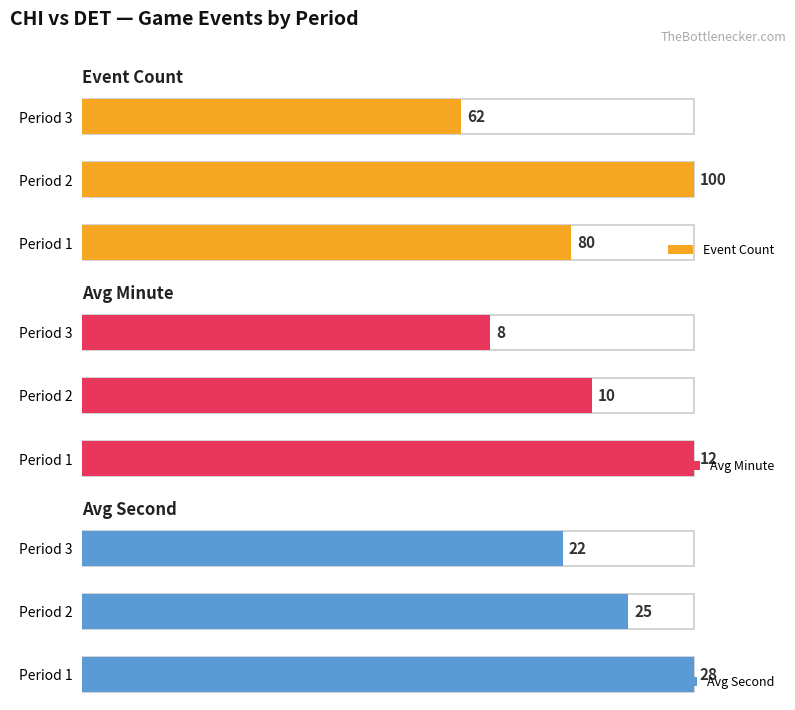

How many bars are there in total?

9